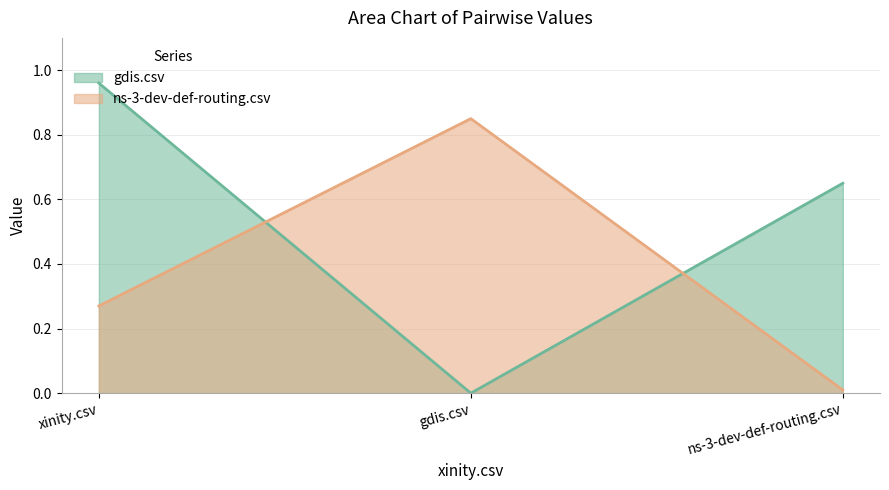

What is the difference between the gdis.csv values at ns-3-dev-def-routing.csv and xinity.csv?

0.3